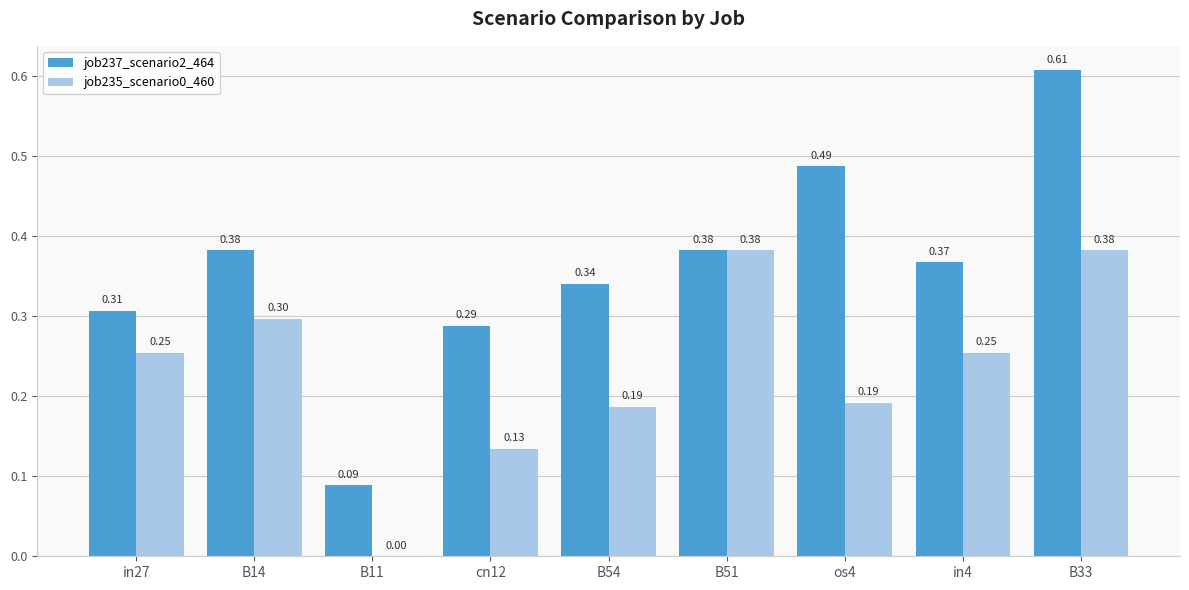

What are all the series names shown in the legend?

job237_scenario2_464, job235_scenario0_460